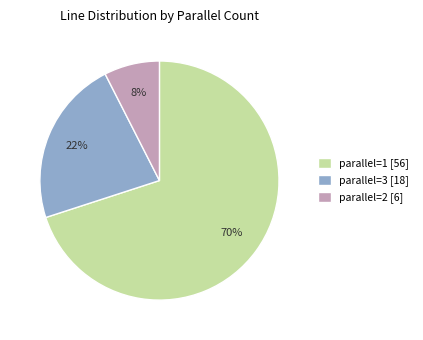

Which has a higher value, parallel=1 or parallel=3?

parallel=1